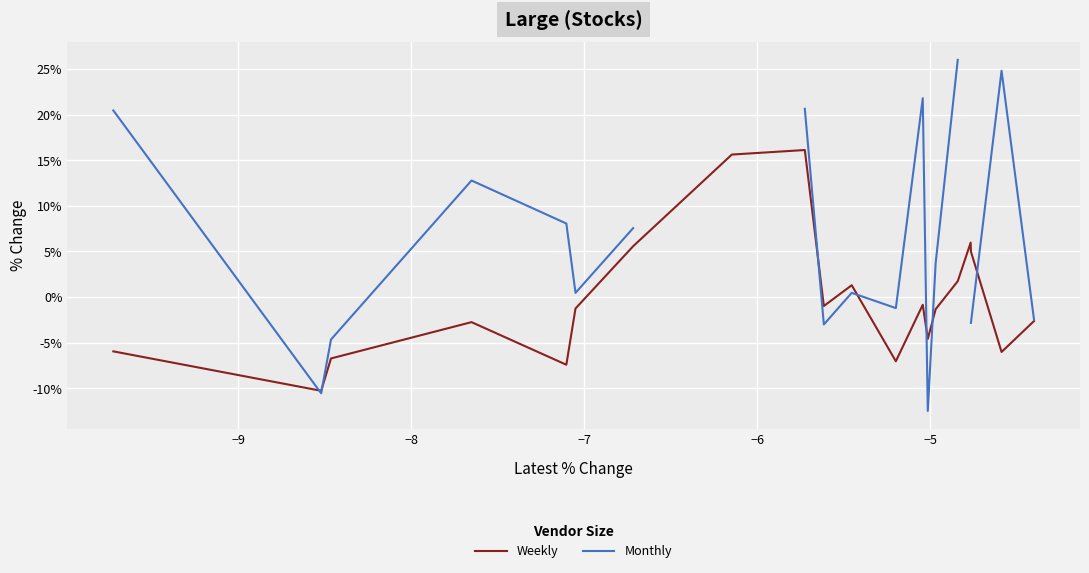

What is the highest value of the Weekly series?

16.1